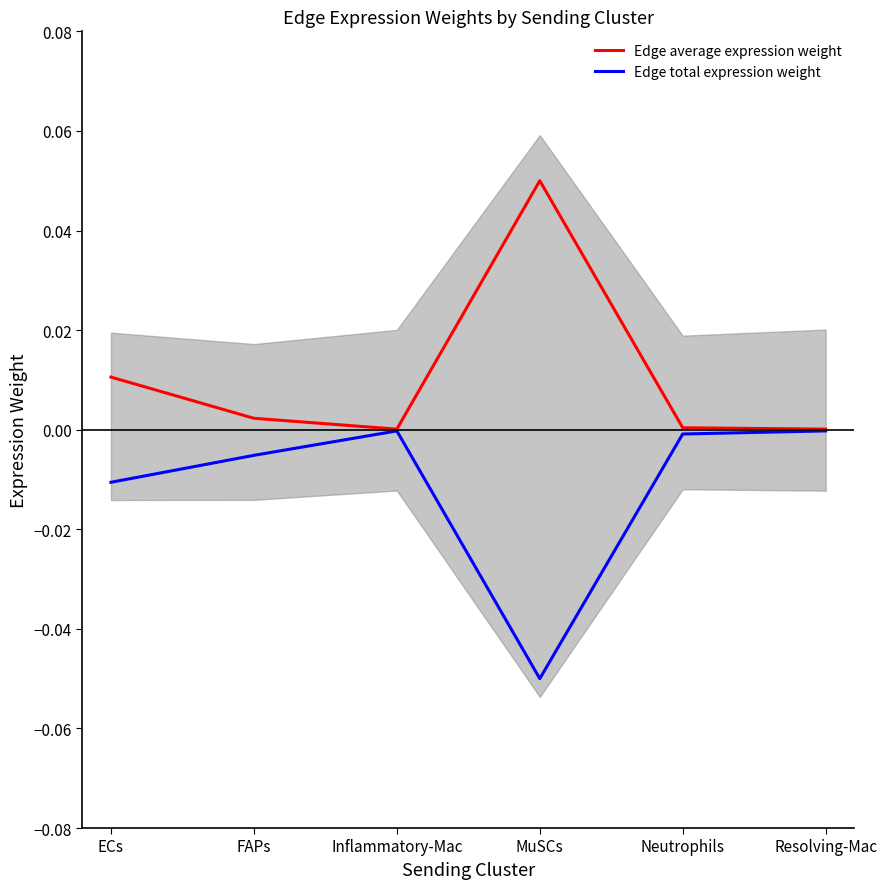

Which series changed the most between Inflammatory-Mac and Resolving-Mac?

Edge total expression weight